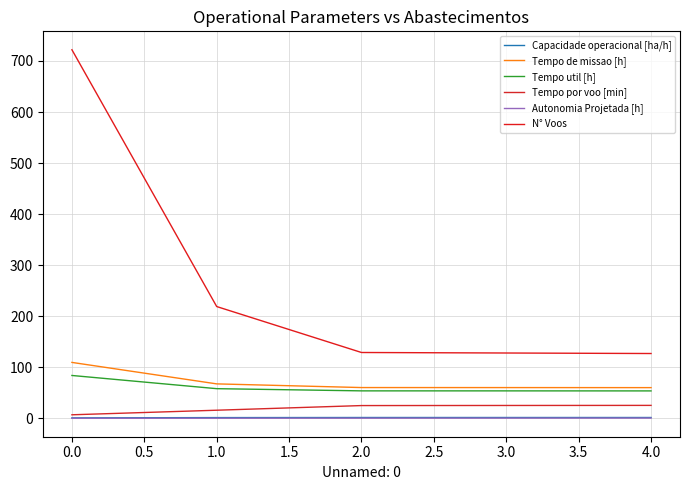

What is the minimum value shown in the chart?

0.1